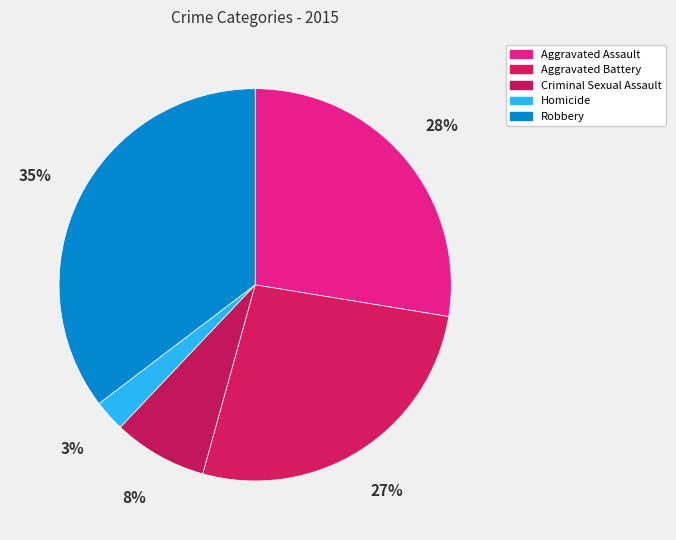

What is the largest slice in the pie chart?

Robbery